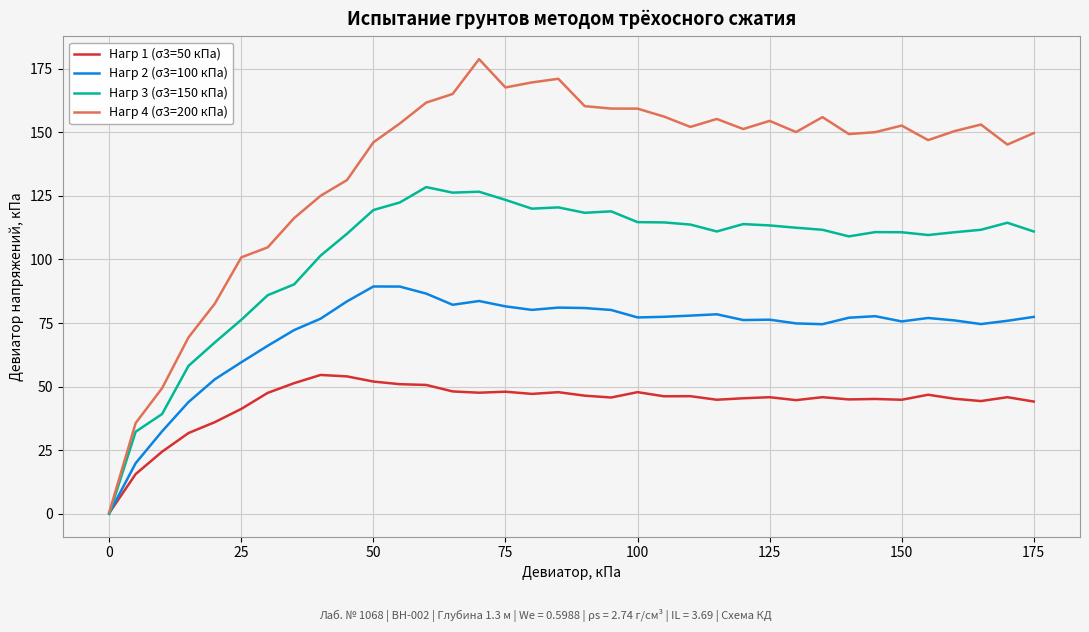

List the series in order of their overall mean, highest first.

Нагр 4 (σ3=200 кПа), Нагр 3 (σ3=150 кПа), Нагр 2 (σ3=100 кПа), Нагр 1 (σ3=50 кПа)